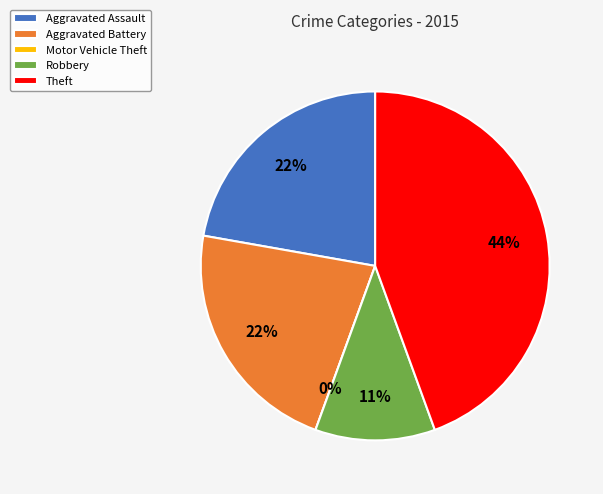

Is Aggravated Assault the majority of the pie?

No